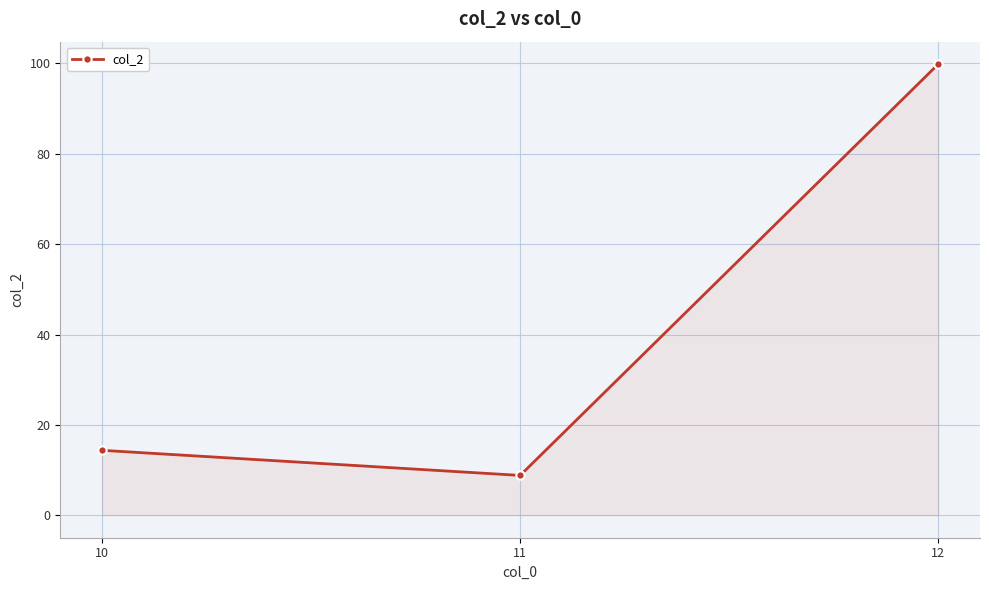

What is the sum of all values?

123.0